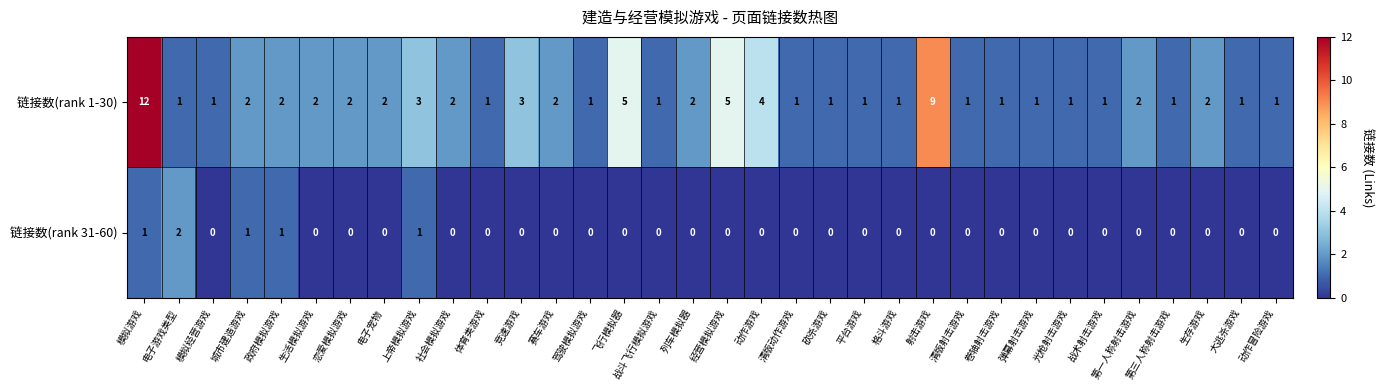

Rank the series by their maximum value, from highest to lowest.

链接数(rank 1-30), 链接数(rank 31-60)